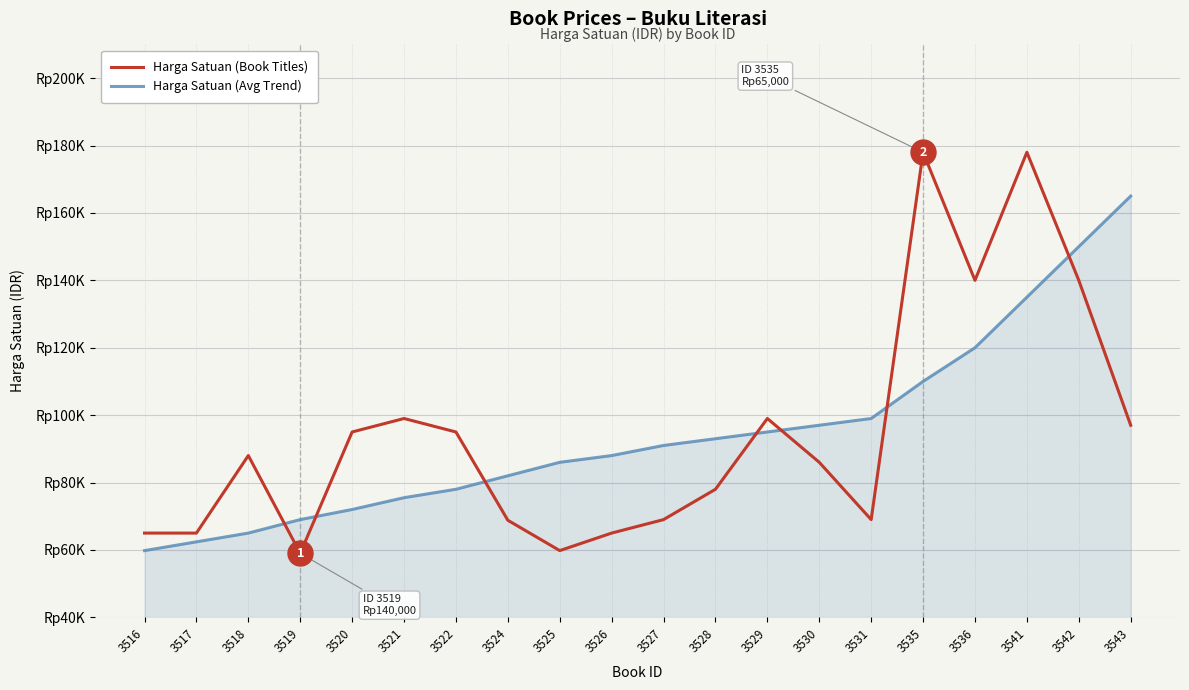

What is the sum of all Harga Satuan (Book Titles) values?

1893600